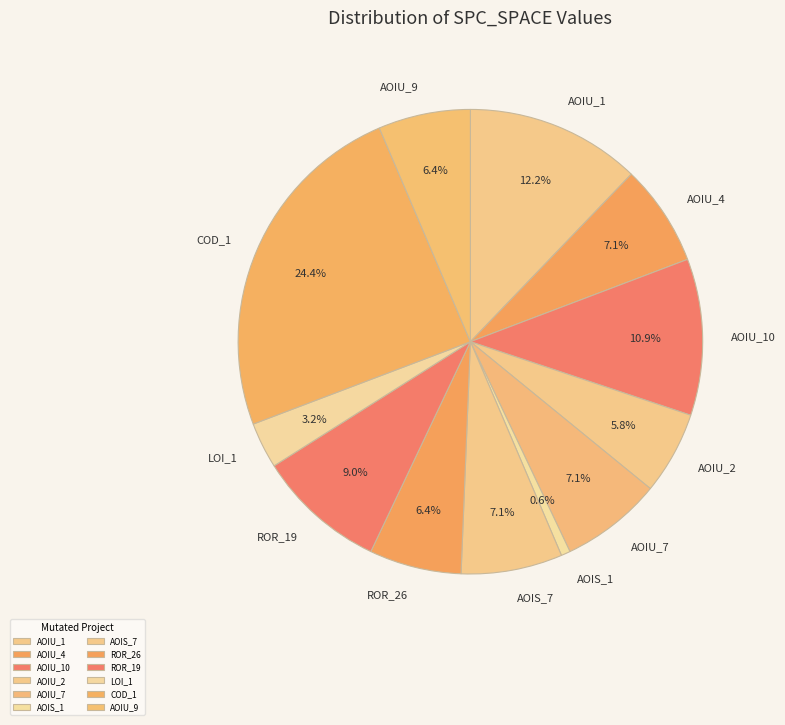

Count the number of slices in the pie.

12